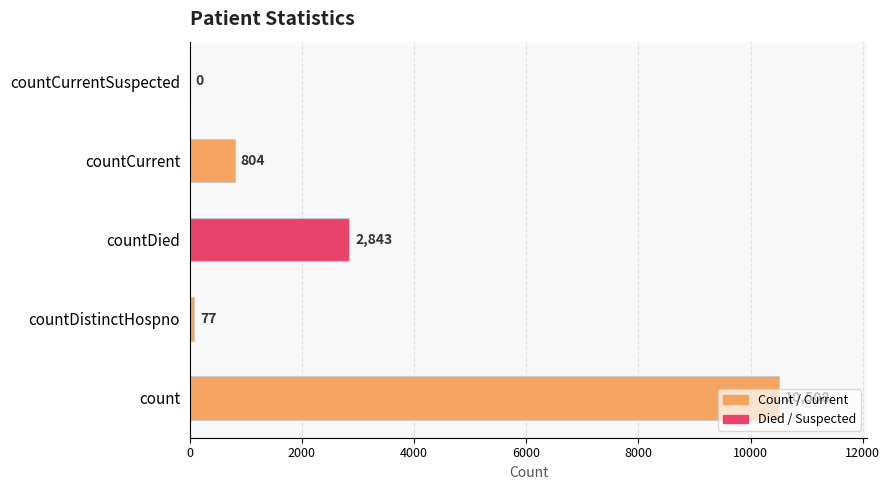

Is it true that the value at countDistinctHospno is 77?

True